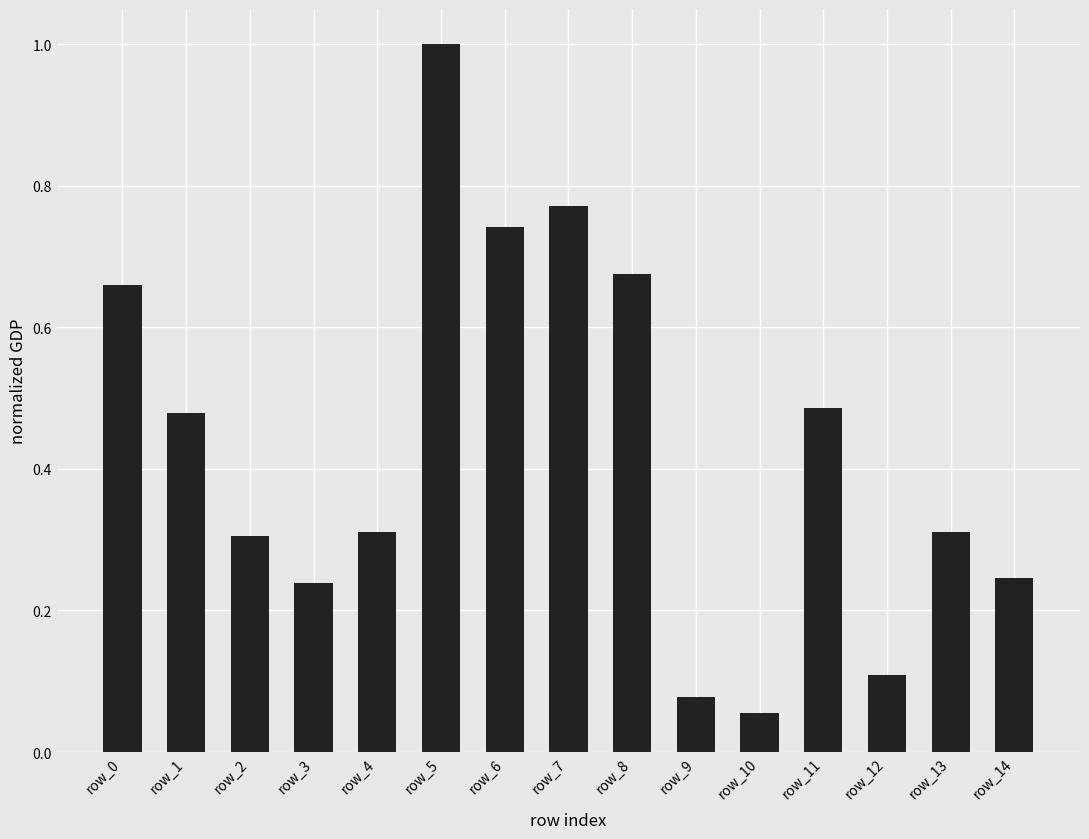

Where is the data nearest to the value 0?

row_10